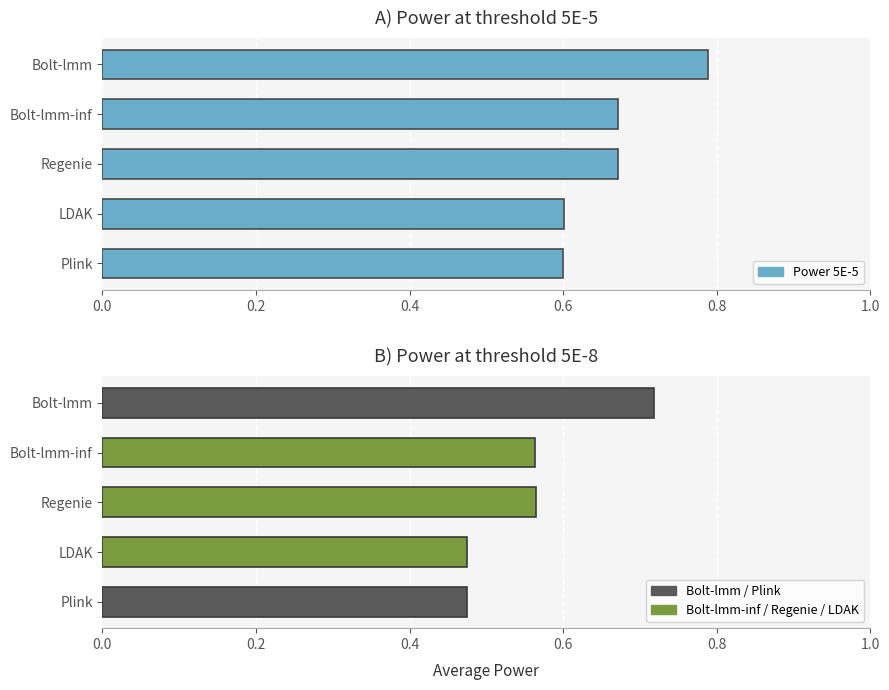

How many values are between 0 and 1?

5